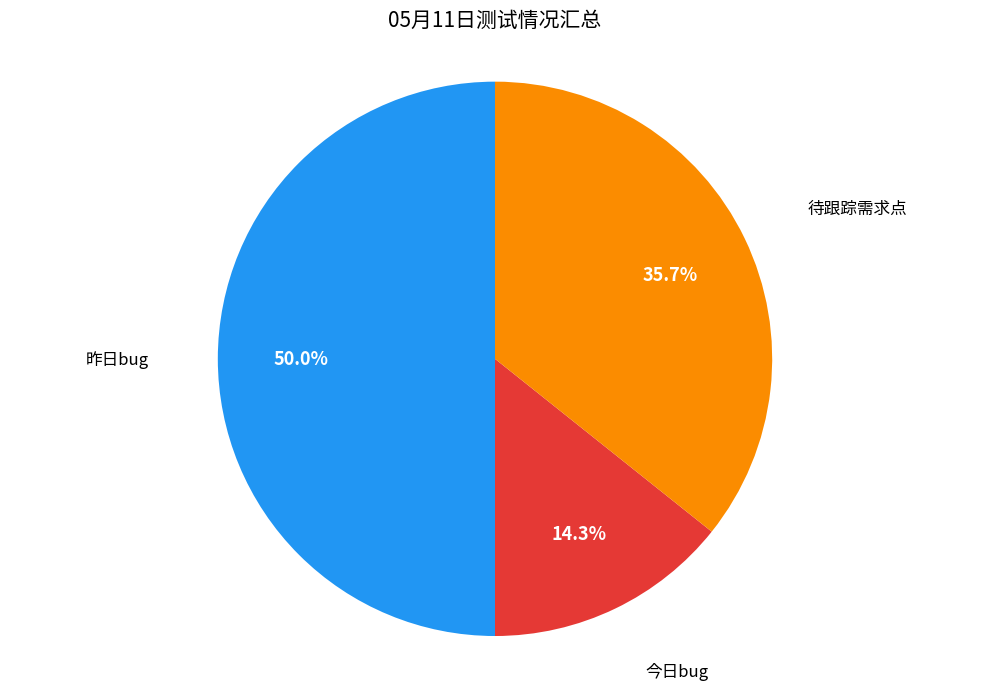

How many segments does this pie chart have?

3